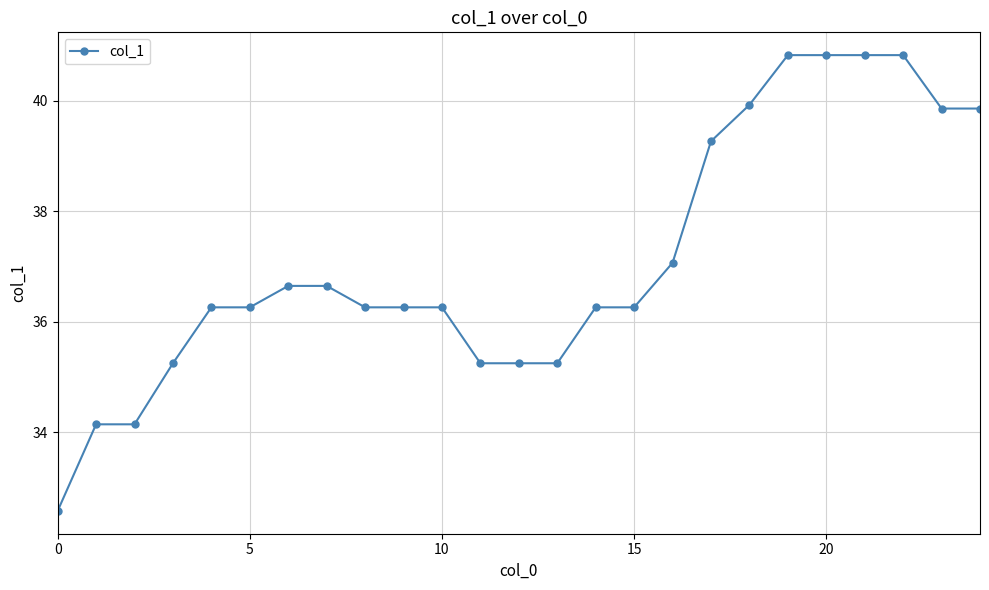

What is the average value?

37.1